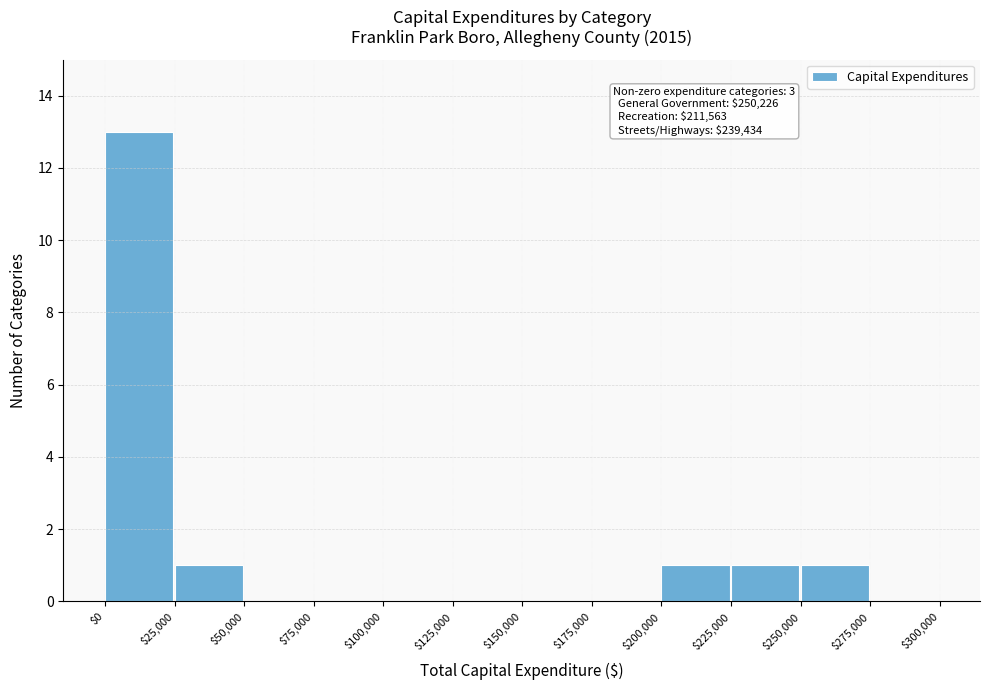

Which range on the x-axis has the tallest bar?

$0 to $25,000